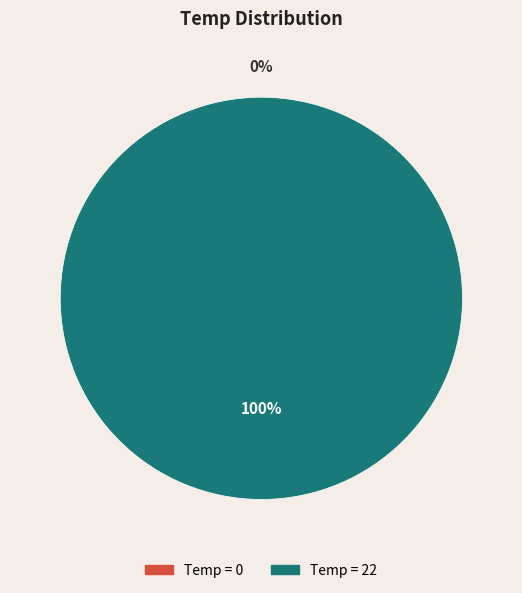

Do 22 and 0 together represent more than half of the pie?

Yes